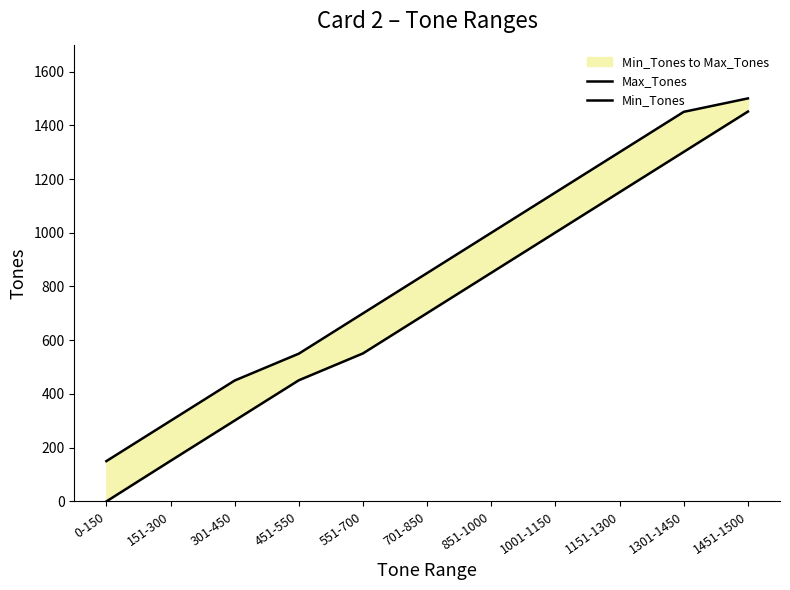

Rank the categories by Max_Tones value from lowest to highest.

0-150, 151-300, 301-450, 451-550, 551-700, 701-850, 851-1000, 1001-1150, 1151-1300, 1301-1450, 1451-1500